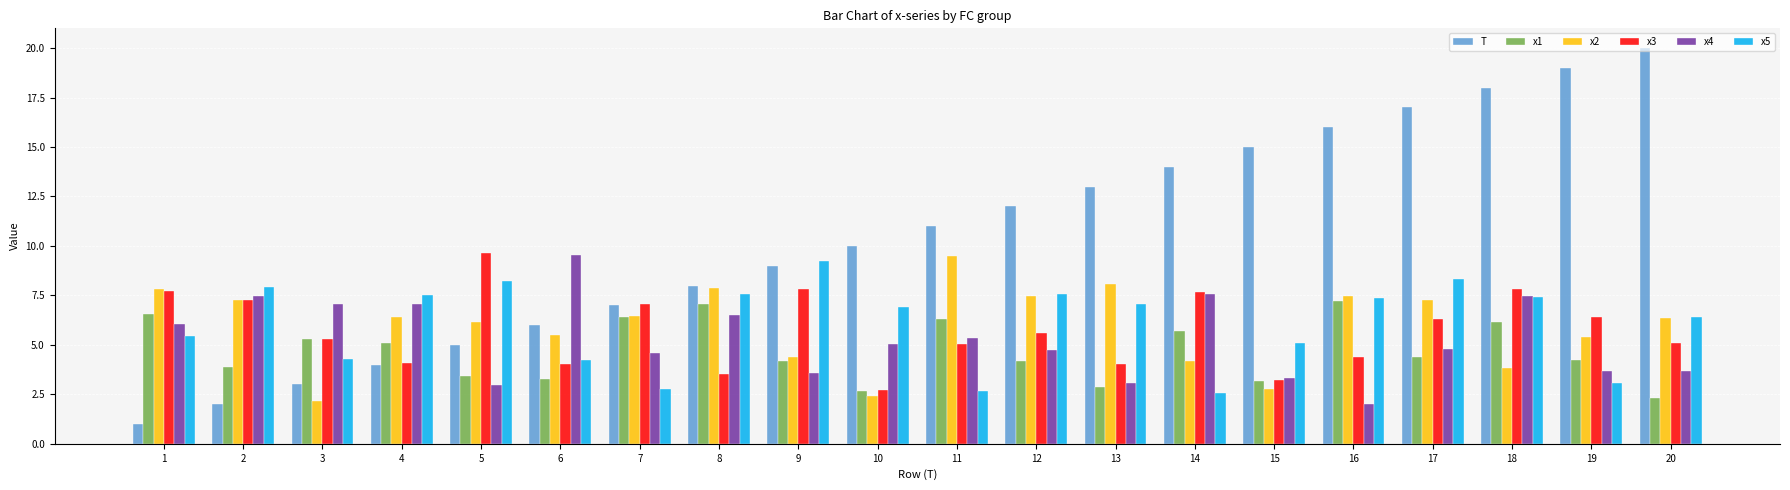

Is the value of T at 13 greater than the value of x3 at 5?

Yes